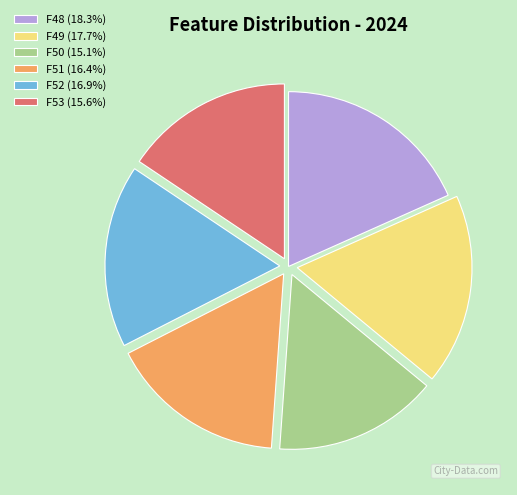

Does any single category account for the majority?

No